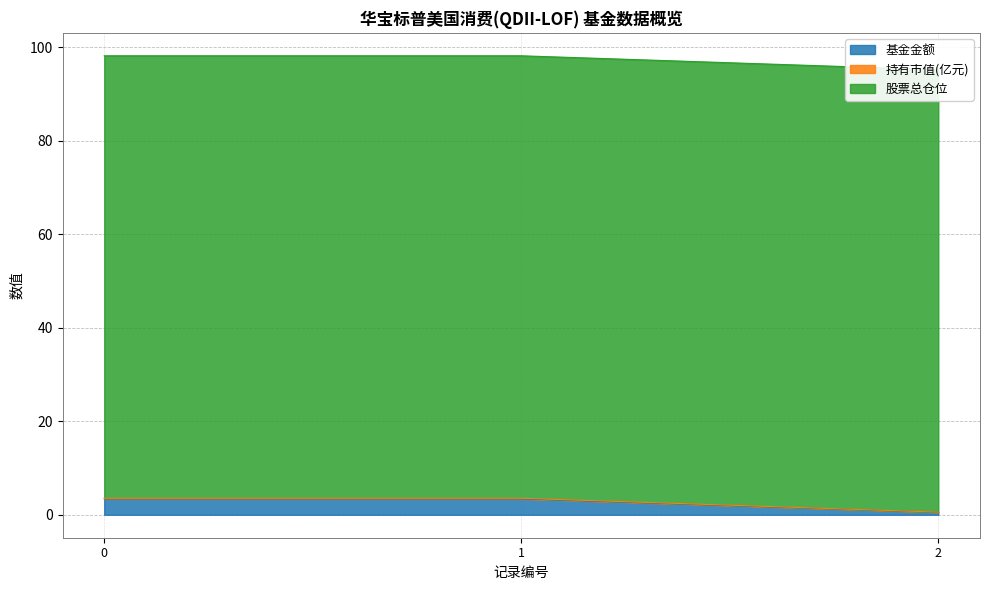

The value of 基金金额 at 0 is 3.4. True or false?

True